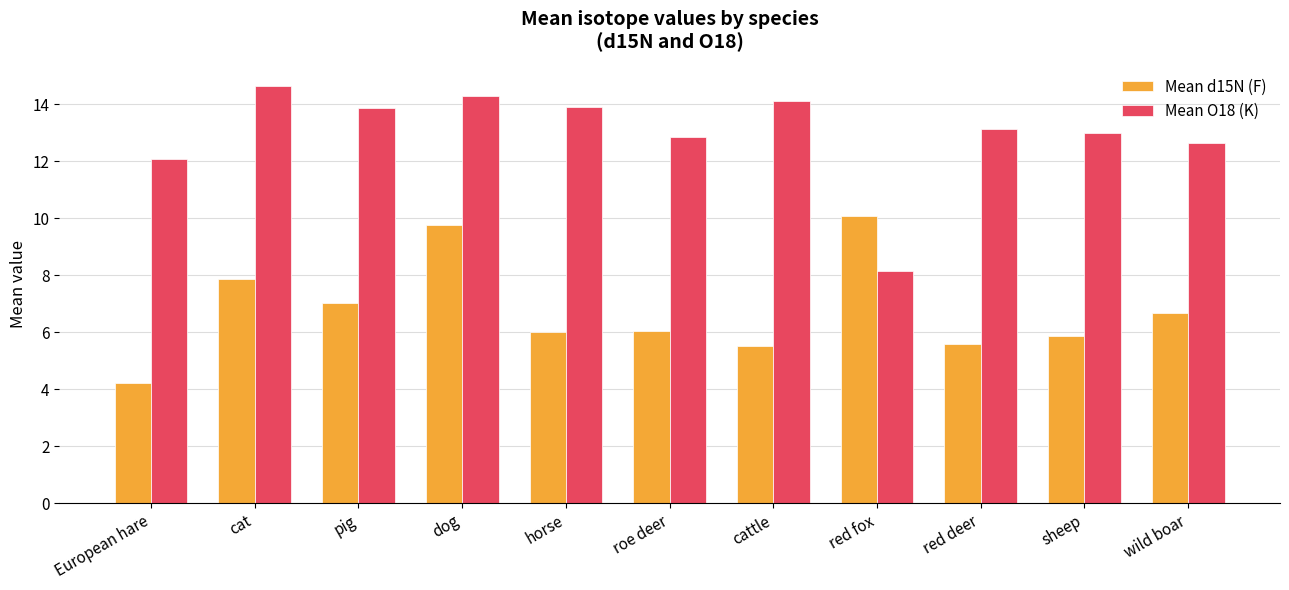

What is the highest value of the Mean d15N (F) series?

10.1